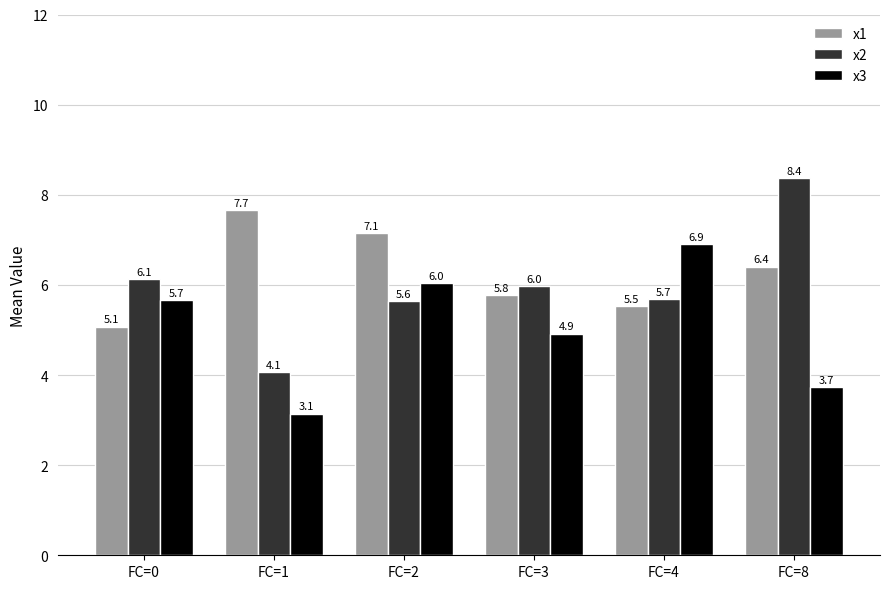

What is the difference between the highest and lowest values at FC=2?

1.5